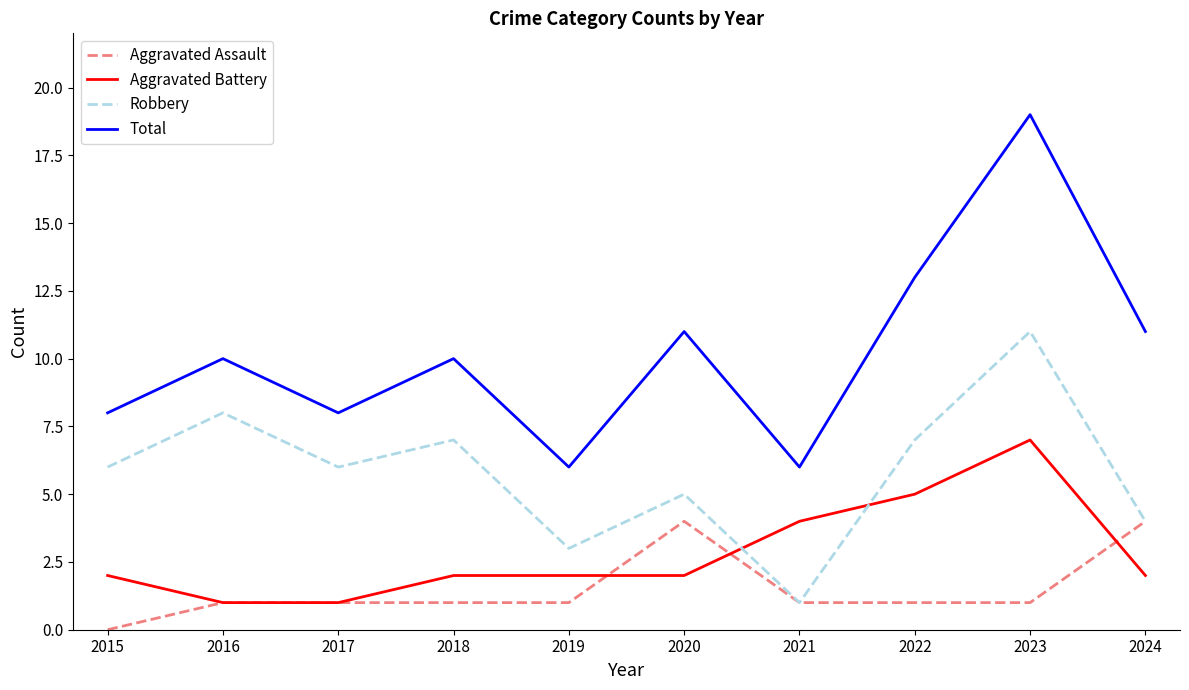

Reading left to right, transcribe all the data shown in this chart.

Aggravated Assault: 0	1	1	1	1	4	1	1	1	4
Aggravated Battery: 2	1	1	2	2	2	4	5	7	2
Robbery: 6	8	6	7	3	5	1	7	11	4
Total: 8	10	8	10	6	11	6	13	19	11